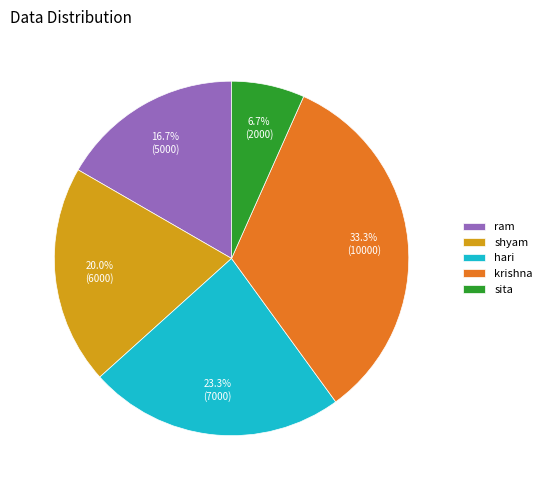

What is the ratio of the value at shyam to the value at ram?

1.2